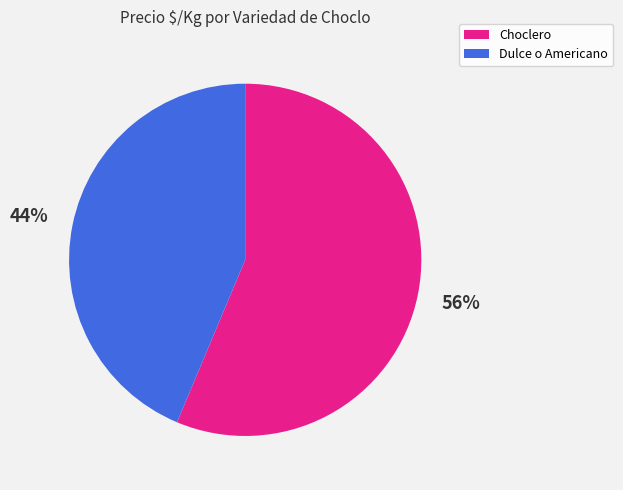

Rank the categories by value from highest to lowest.

Choclero, Dulce o Americano